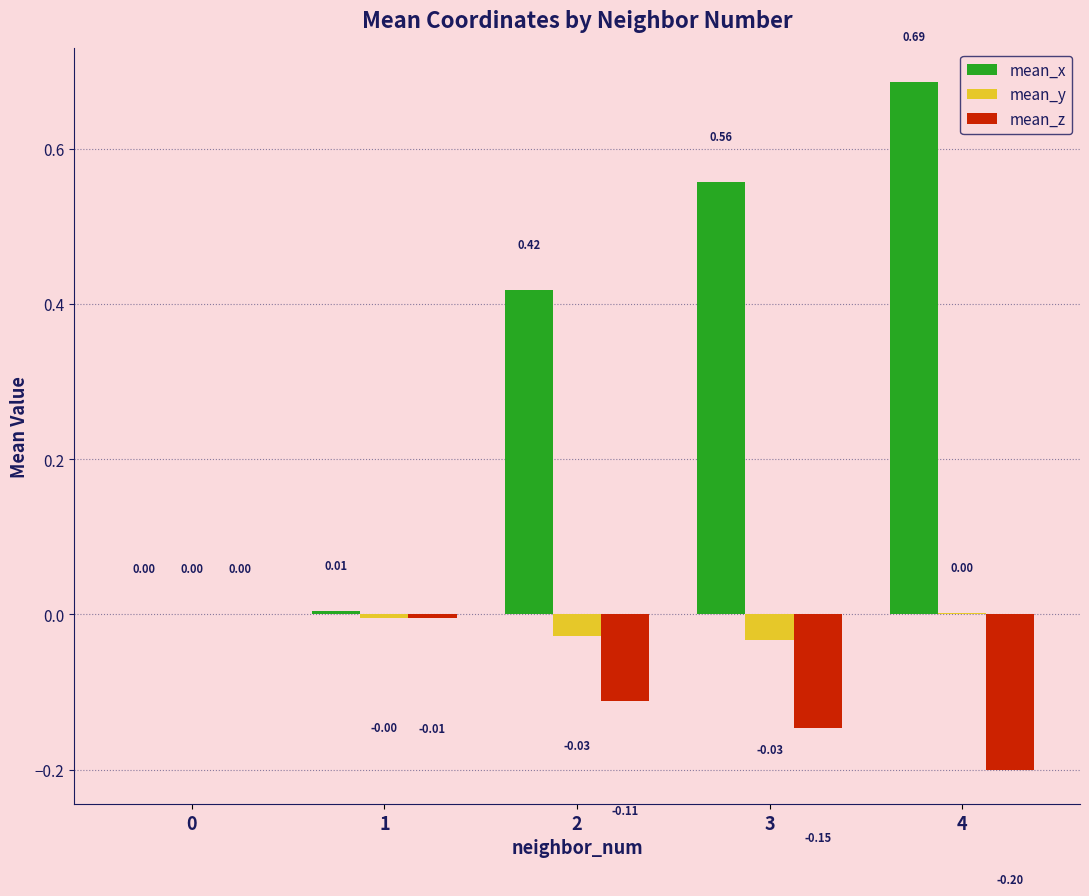

At which category is the sum across all series the highest?

4